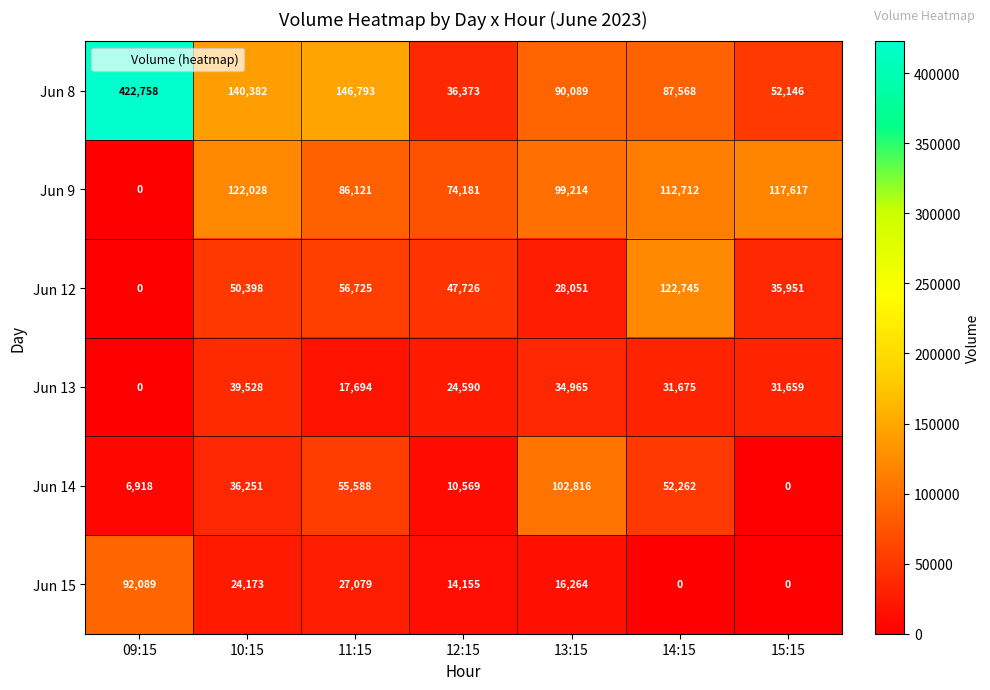

Which series has the largest range (max minus min)?

Jun 8